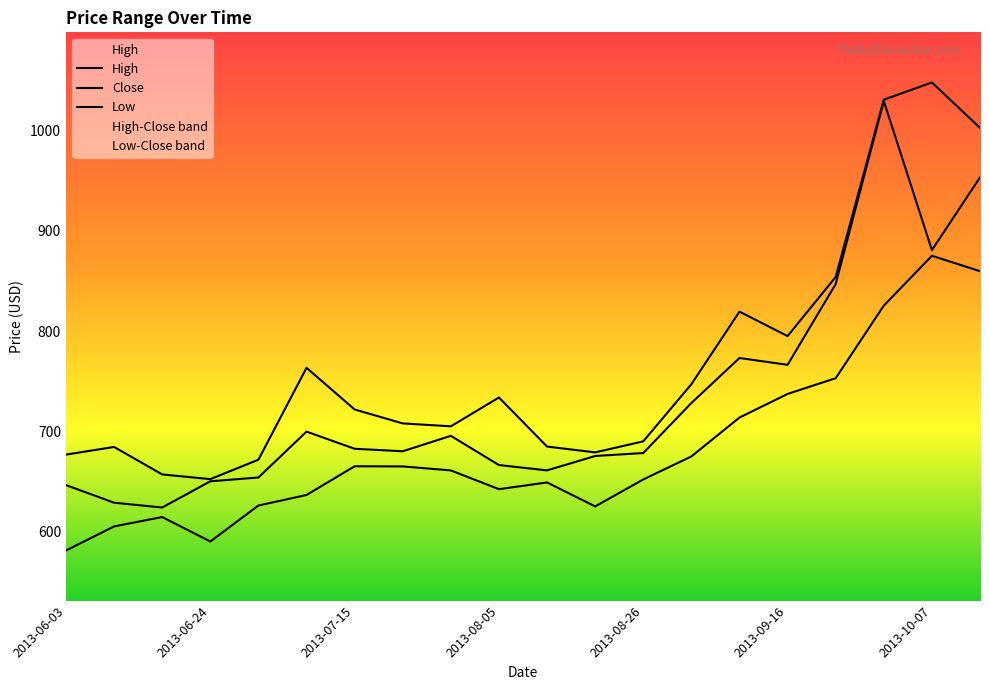

What is the approximate value of Low at 2013-06-03?

581.2